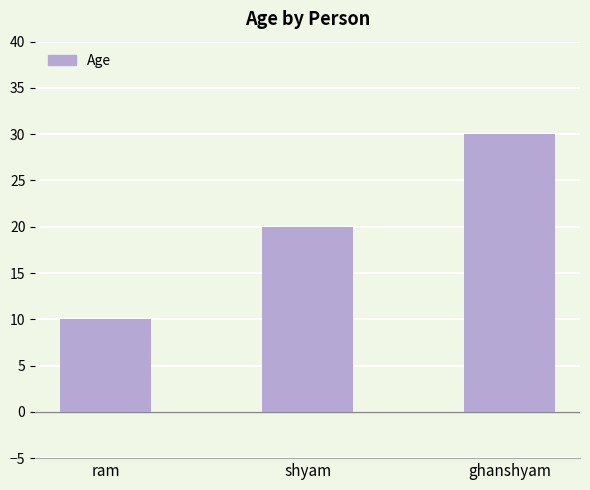

List the labels in order of value, smallest first.

ram, shyam, ghanshyam